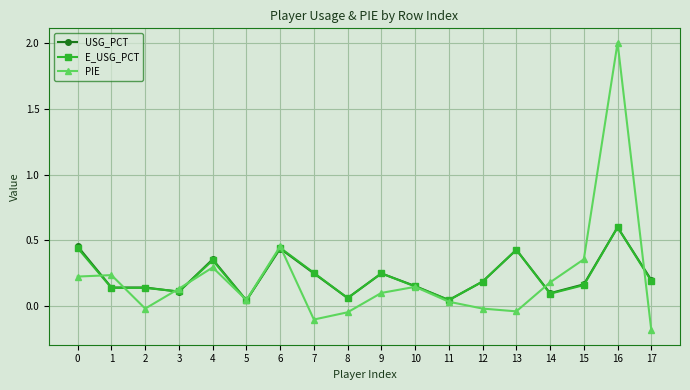

What value does the PIE series have at 16?

2.0